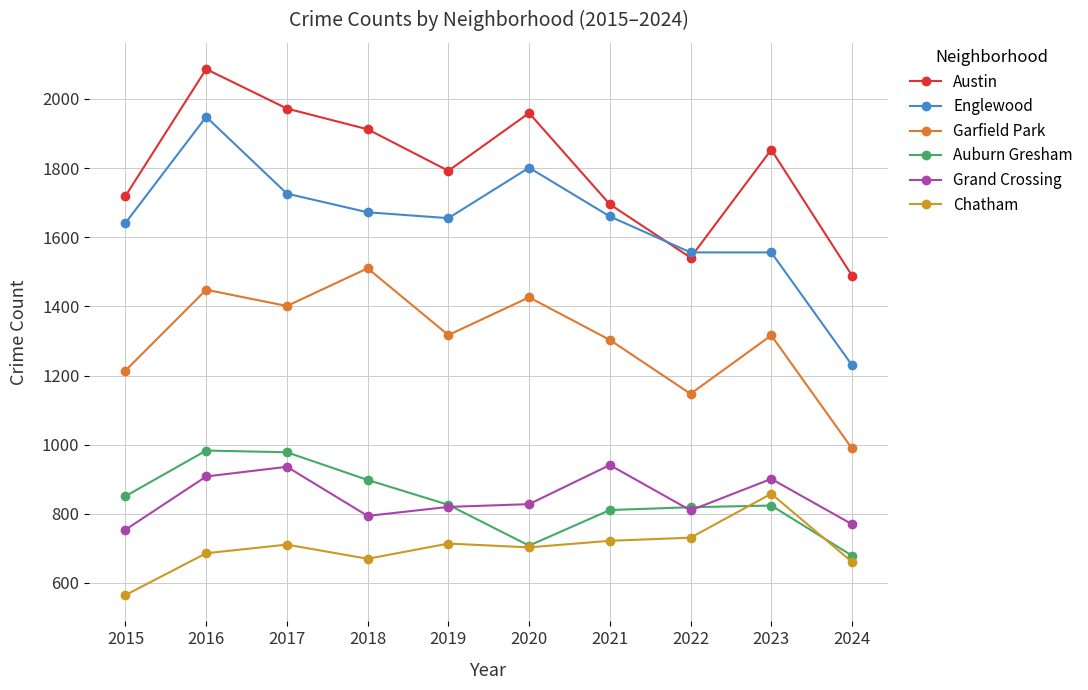

What is the maximum value shown in the chart?

2086